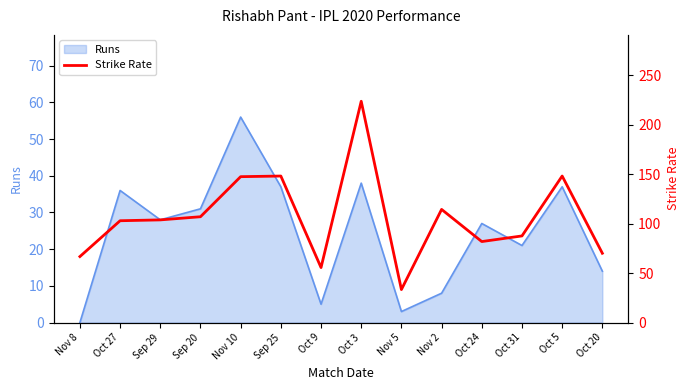

Rank the categories by value from highest to lowest.

Oct 3, Sep 25, Oct 5, Nov 10, Nov 2, Sep 20, Sep 29, Oct 27, Oct 31, Oct 24, Oct 20, Nov 8, Oct 9, Nov 5